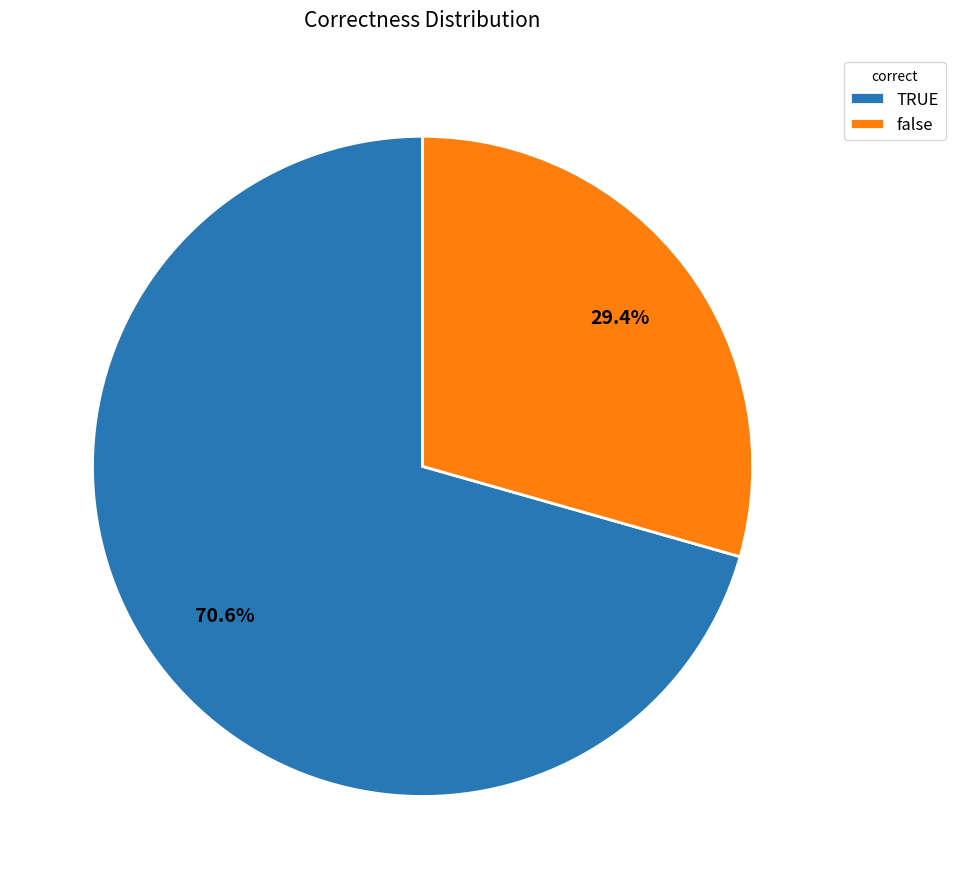

Rank the categories by value from lowest to highest.

false, TRUE